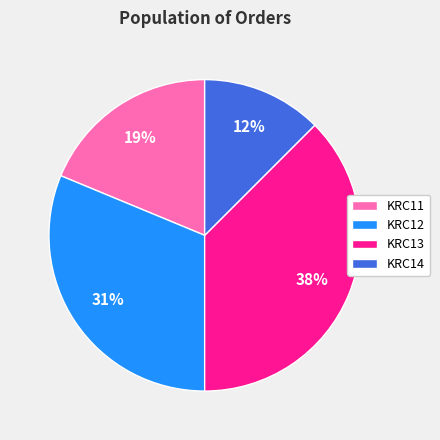

Count the number of slices in the pie.

4